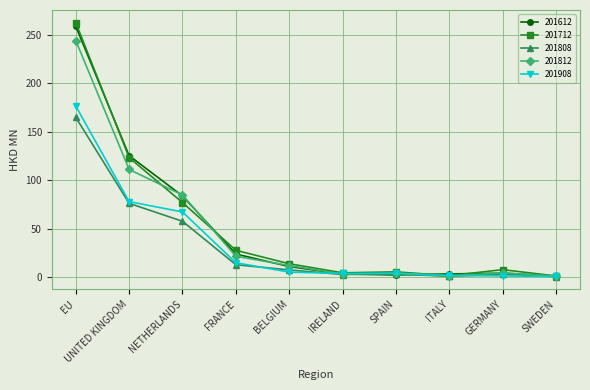

Read the 201908 value at SWEDEN.

0.6